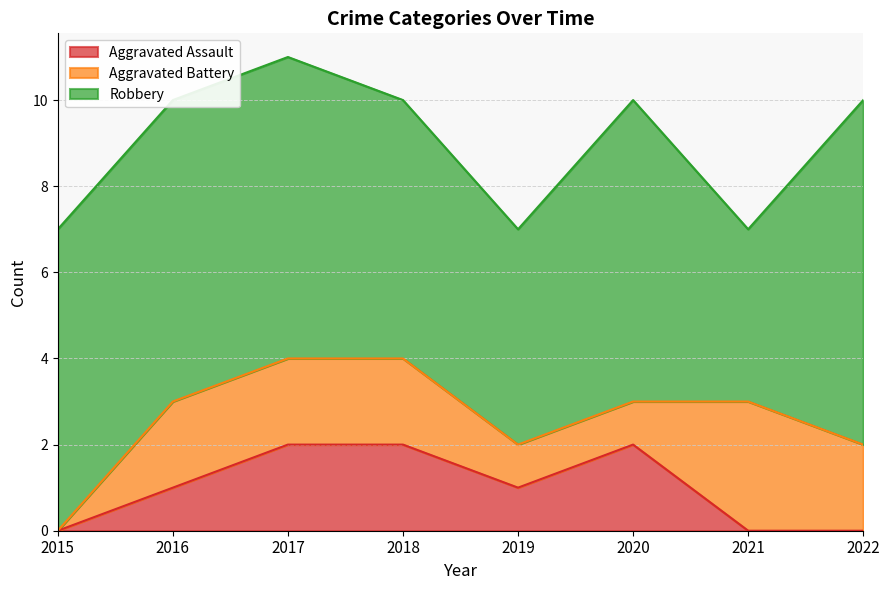

What is the value of the Robbery point at the 1st from the left?

7